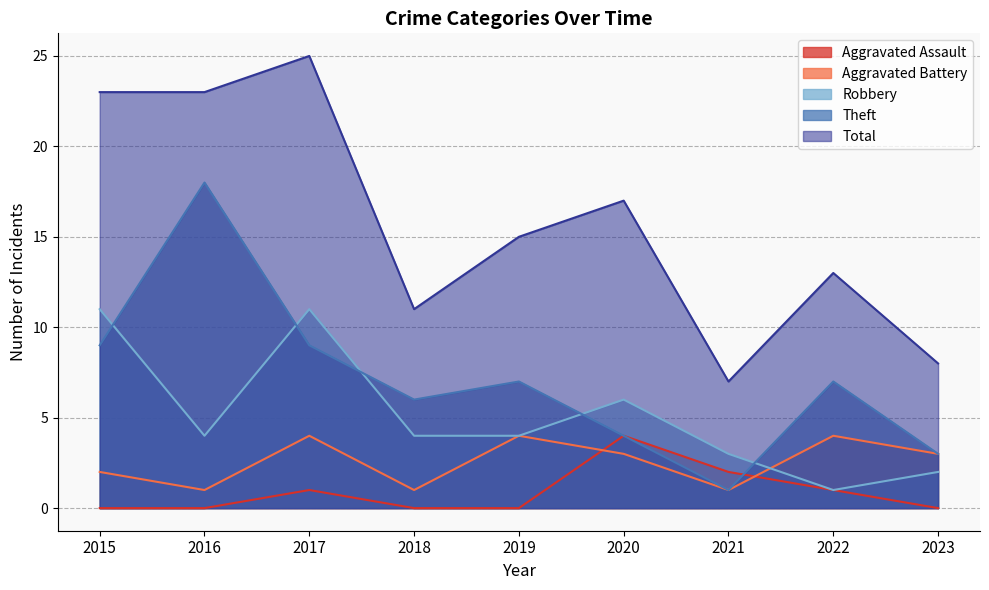

Reading right to left, extract all data points from this chart.

Aggravated Assault: 2023=0	2022=1	2021=2	2020=4	2019=0	2018=0	2017=1	2016=0	2015=0
Aggravated Battery: 2023=3	2022=4	2021=1	2020=3	2019=4	2018=1	2017=4	2016=1	2015=2
Robbery: 2023=2	2022=1	2021=3	2020=6	2019=4	2018=4	2017=11	2016=4	2015=11
Theft: 2023=3	2022=7	2021=1	2020=4	2019=7	2018=6	2017=9	2016=18	2015=9
Total: 2023=8	2022=13	2021=7	2020=17	2019=15	2018=11	2017=25	2016=23	2015=23